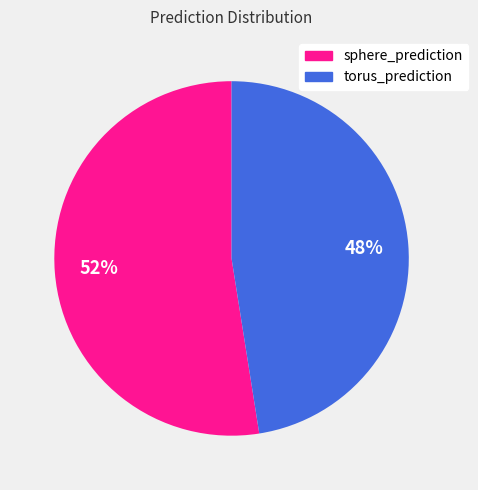

What is the ratio of the value at sphere_prediction to the value at torus_prediction?

1.1